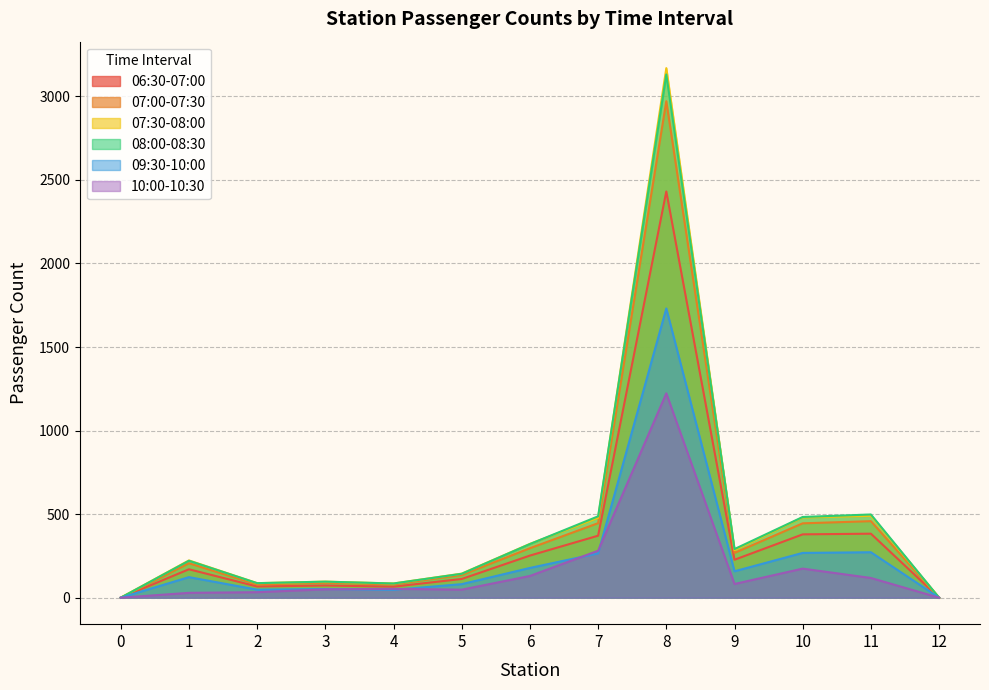

What are all the series names shown in the legend?

06:30-07:00, 07:00-07:30, 07:30-08:00, 08:00-08:30, 09:30-10:00, 10:00-10:30